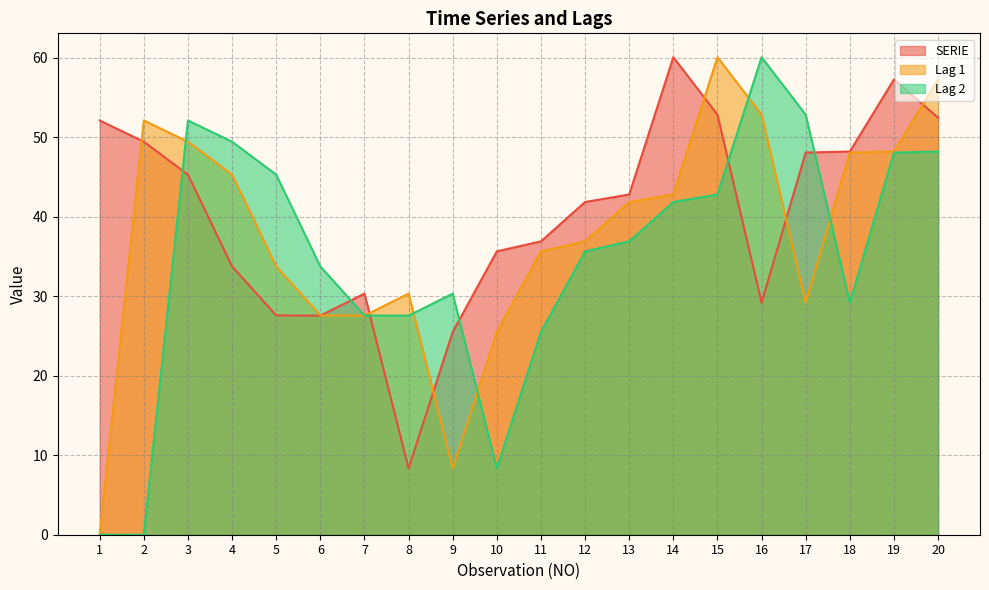

What is the highest value of the SERIE series?

60.1